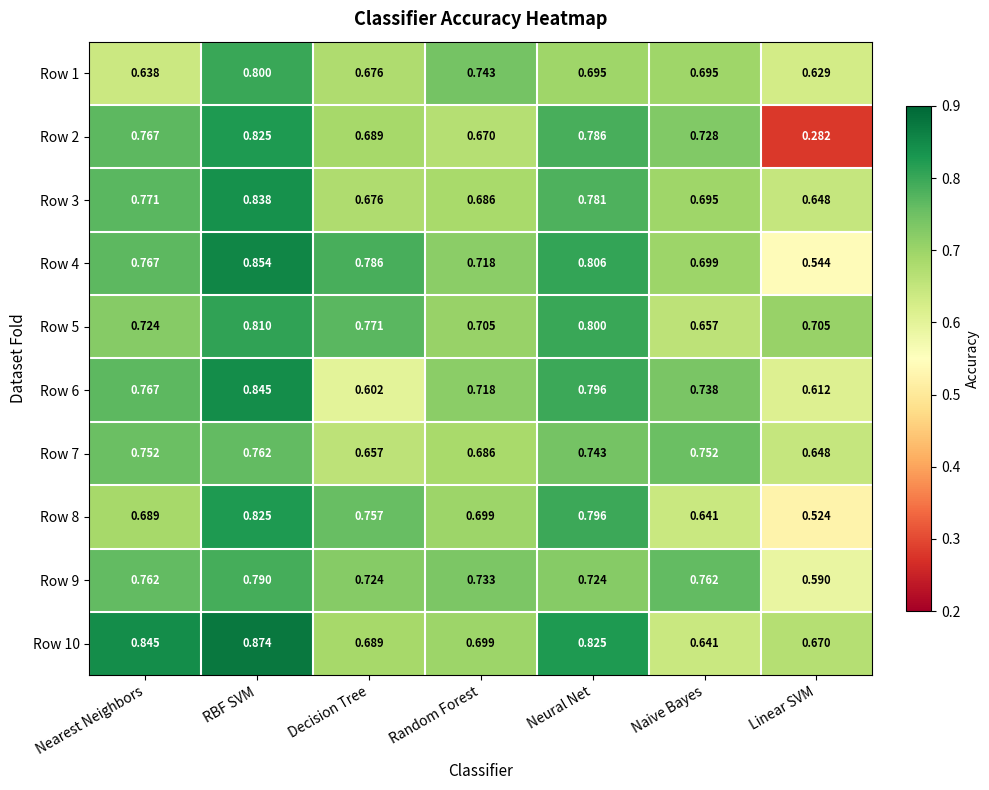

At which label does Row 10 reach its peak?

RBF SVM